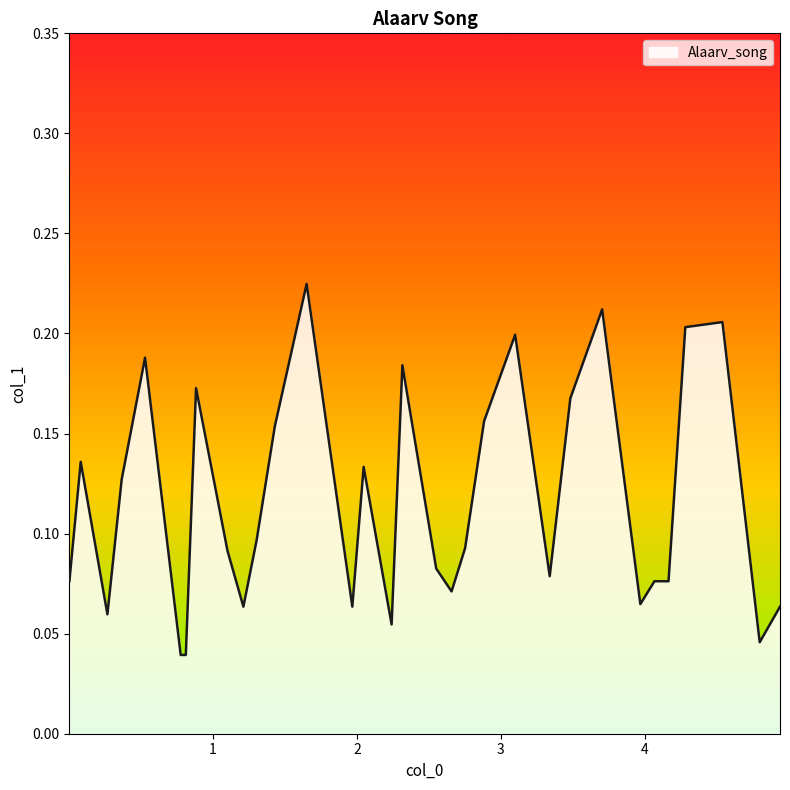

Is this an area chart (filled region under the line)?

Yes